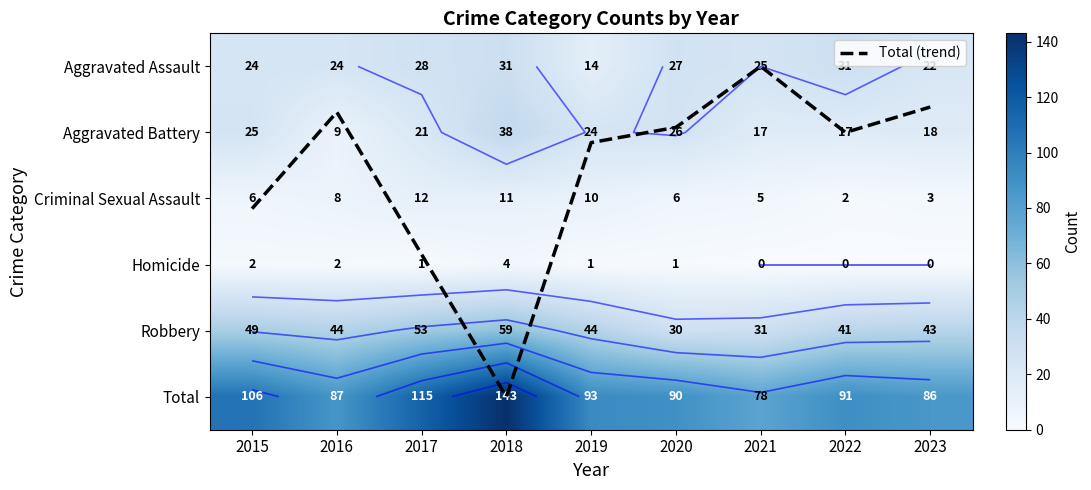

Which category has the lowest value across all series?

2021